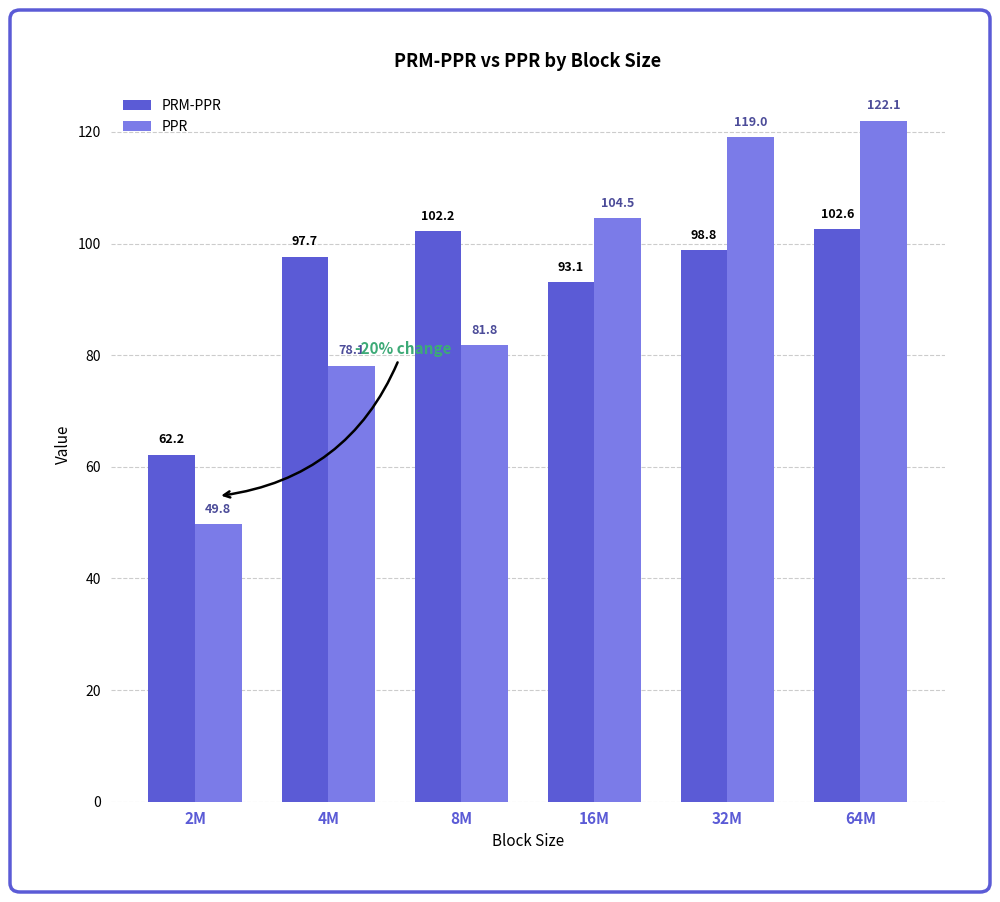

Rank the categories by PRM-PPR value from lowest to highest.

2M, 16M, 4M, 32M, 8M, 64M